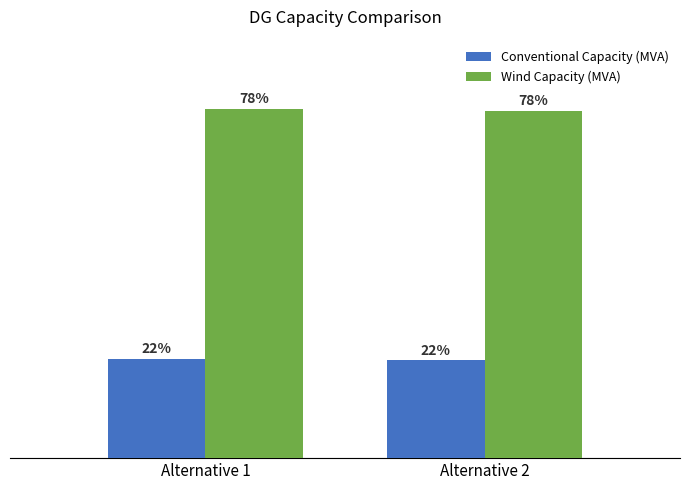

Which series has the largest total across all categories?

Wind Capacity (MVA)